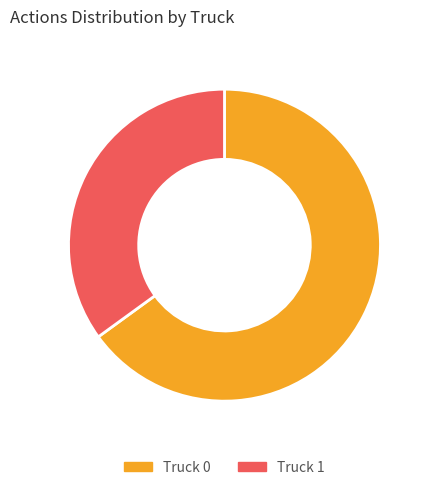

Which category has the smallest portion of the pie?

Truck 1